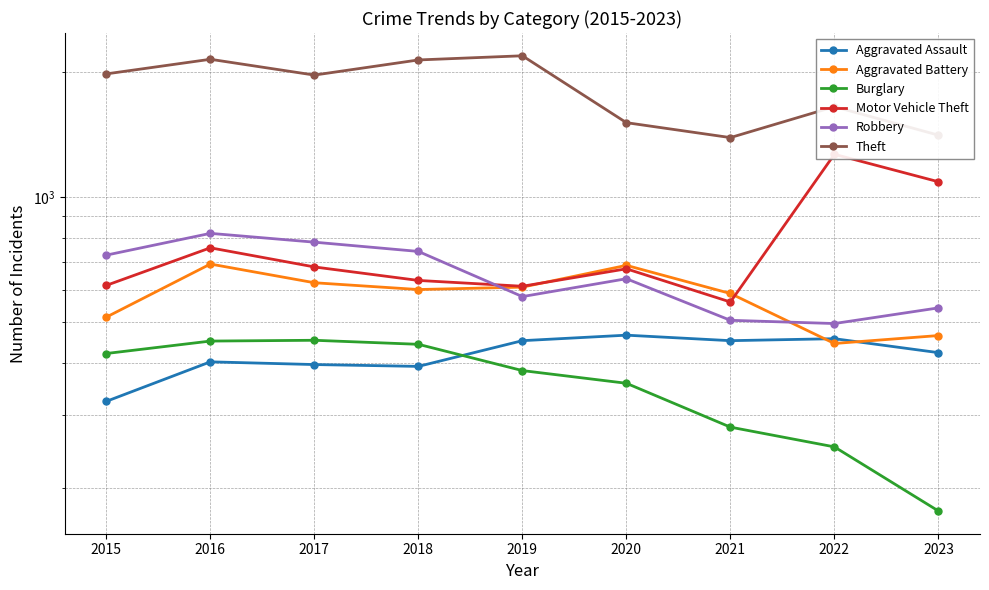

What is the difference between the maximum and second lowest values in the Aggravated Assault series?

74